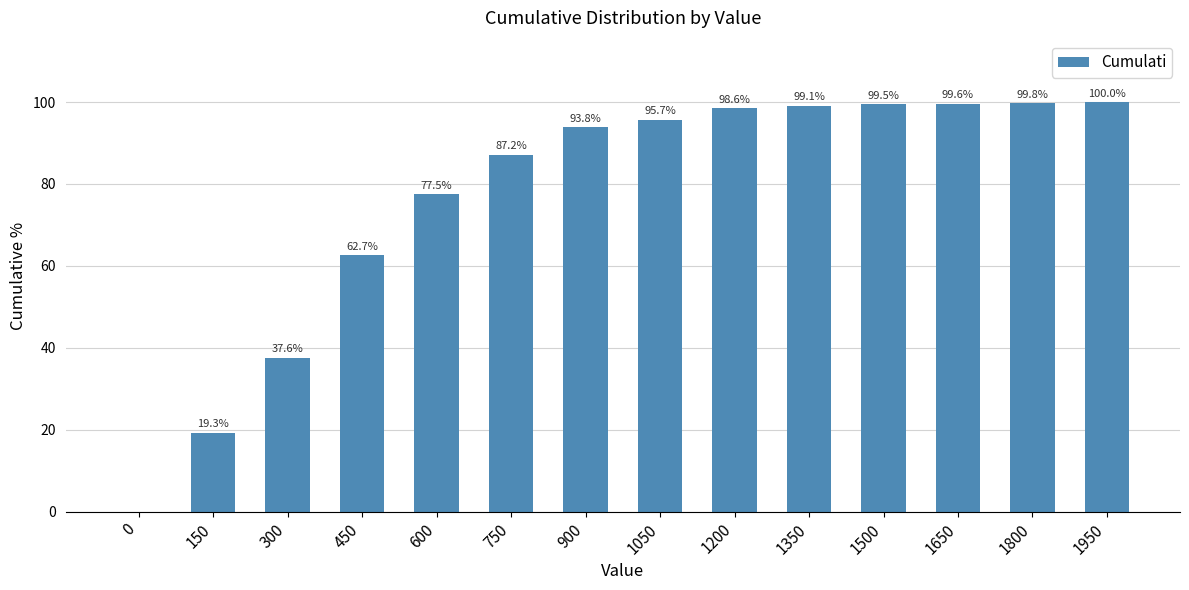

Approximately how many times larger is the value at 750 compared to 150?

4.5